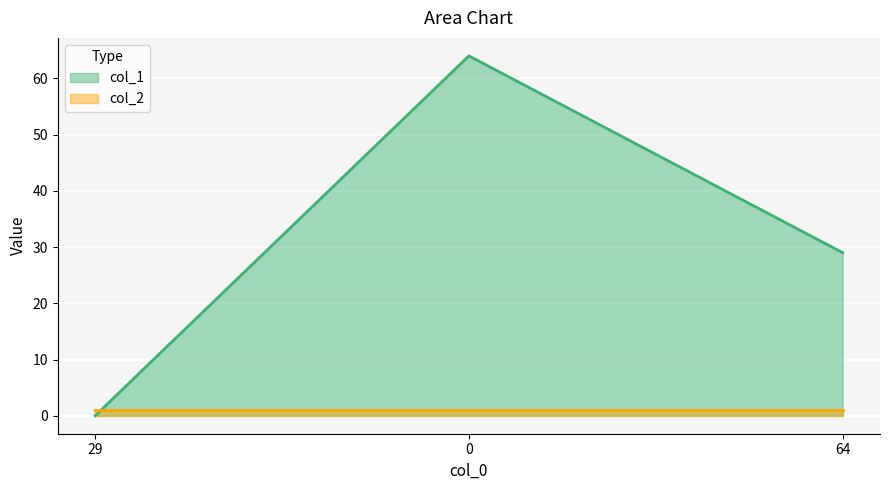

How many data points are above 29?

1